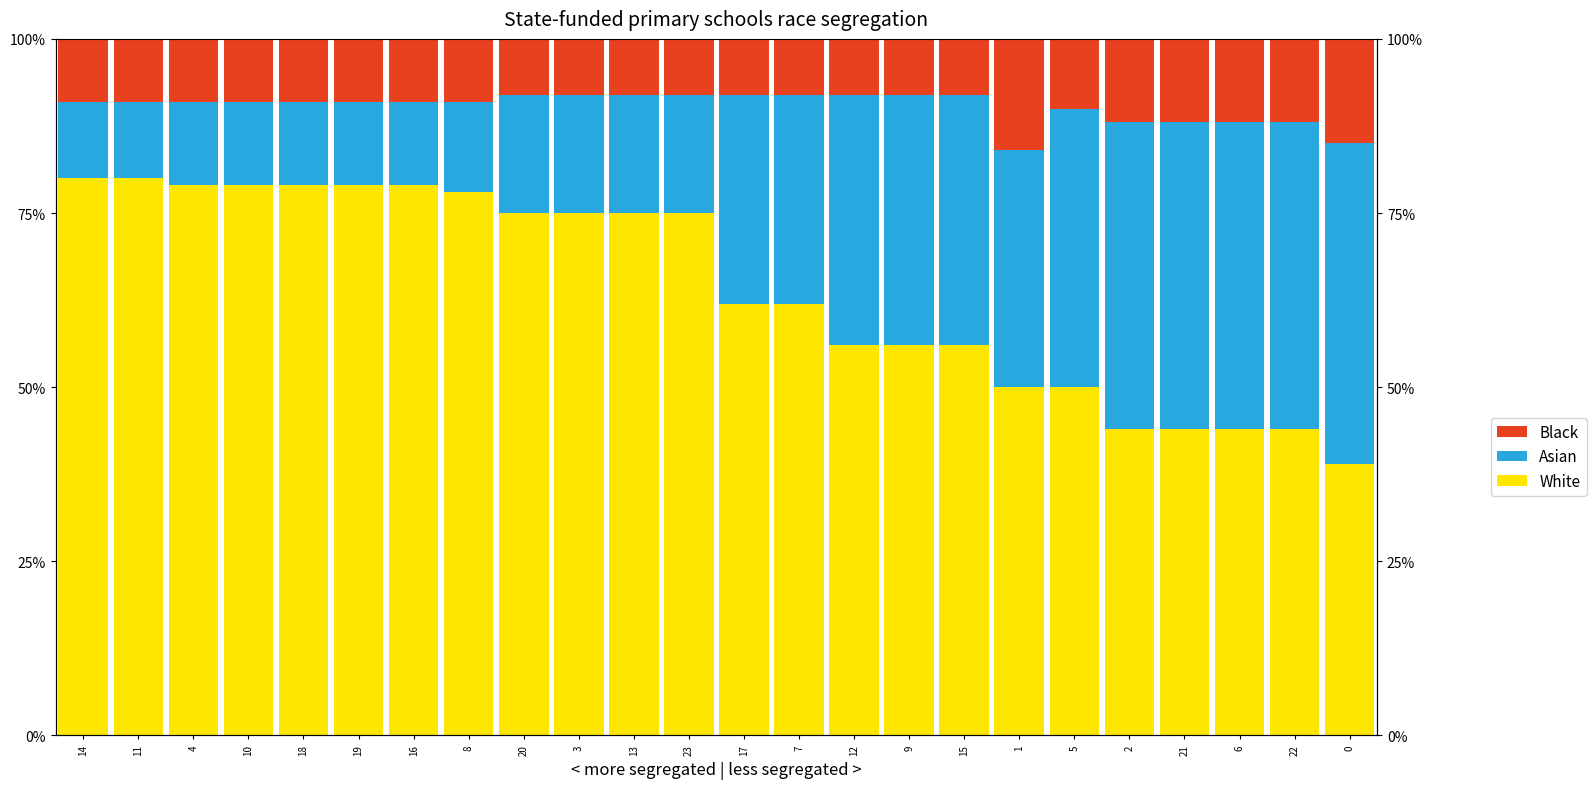

At which category does the chart reach its minimum across all series?

20